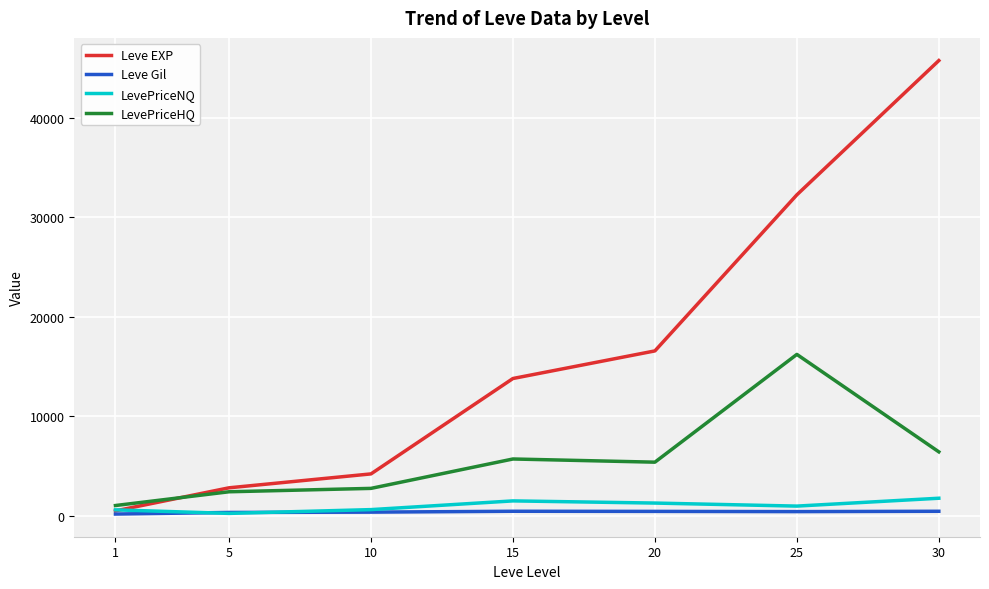

Is the value of LevePriceHQ at 10 greater than the value of Leve Gil at 30?

Yes